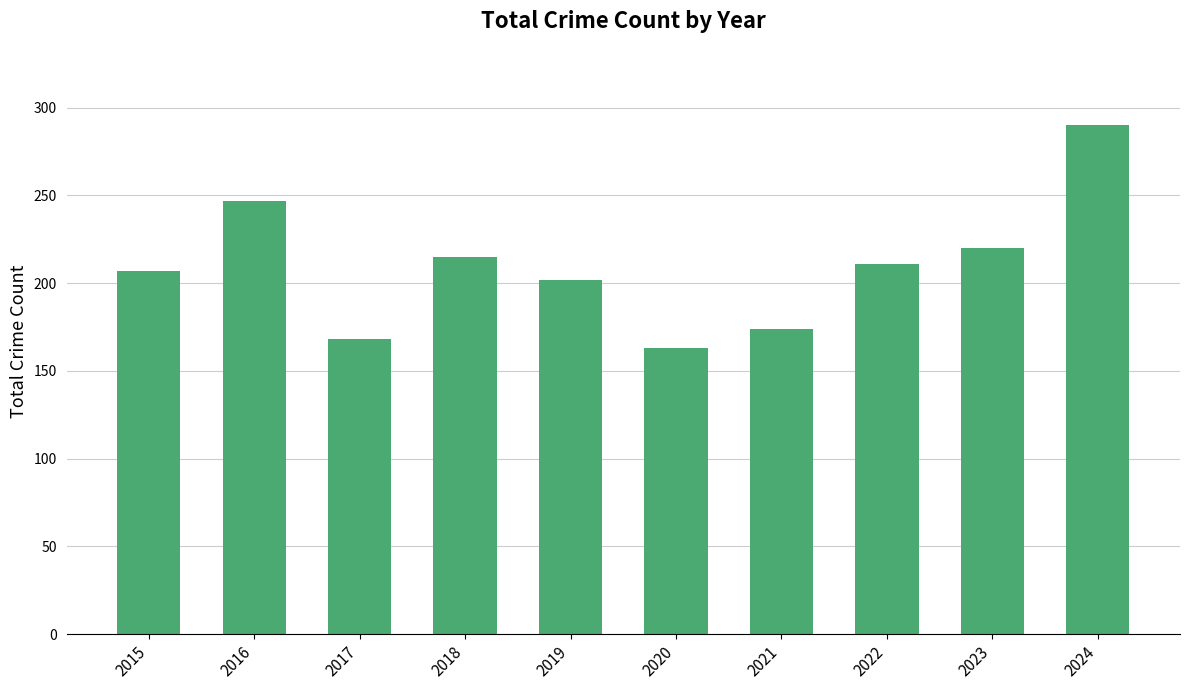

Are the bars grouped side by side (vs. stacked)?

No